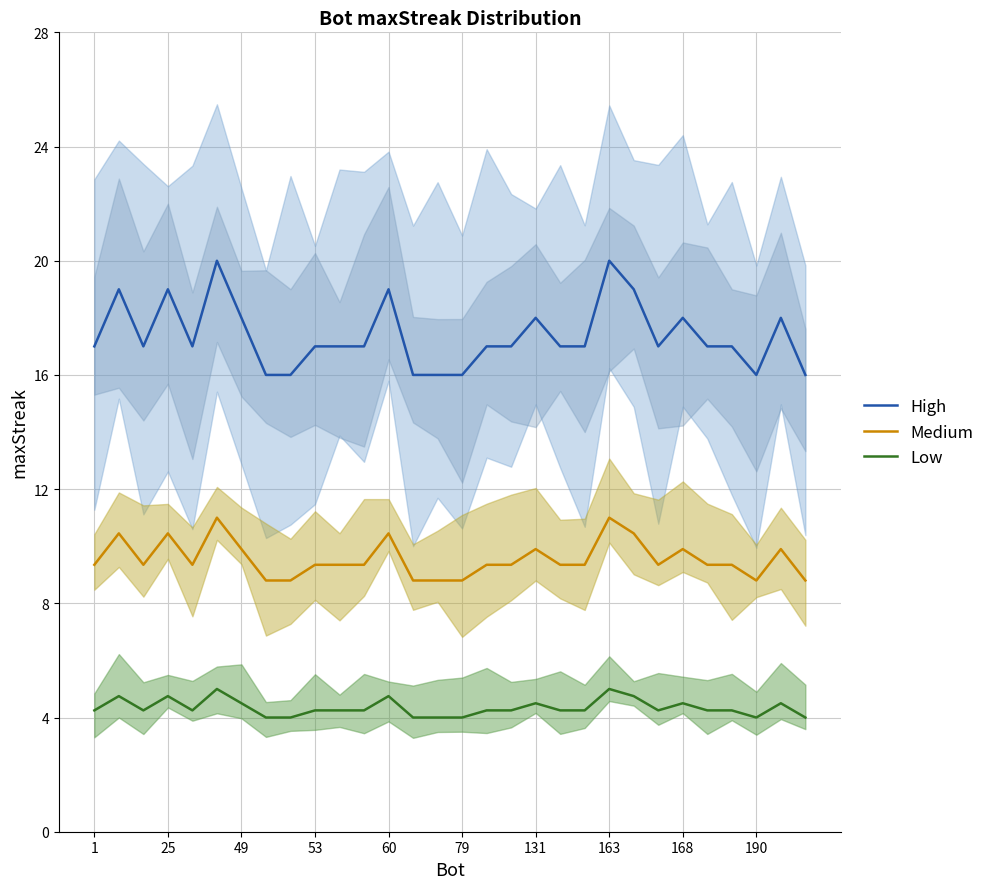

True or false: Medium has a value of 3.6 at 60.

False